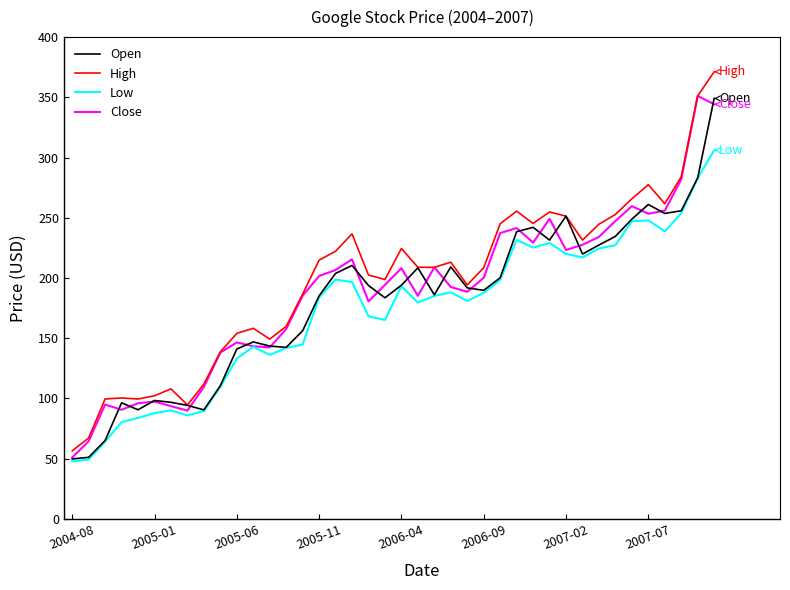

What is the difference between the maximum and minimum values in the Low series?

258.2